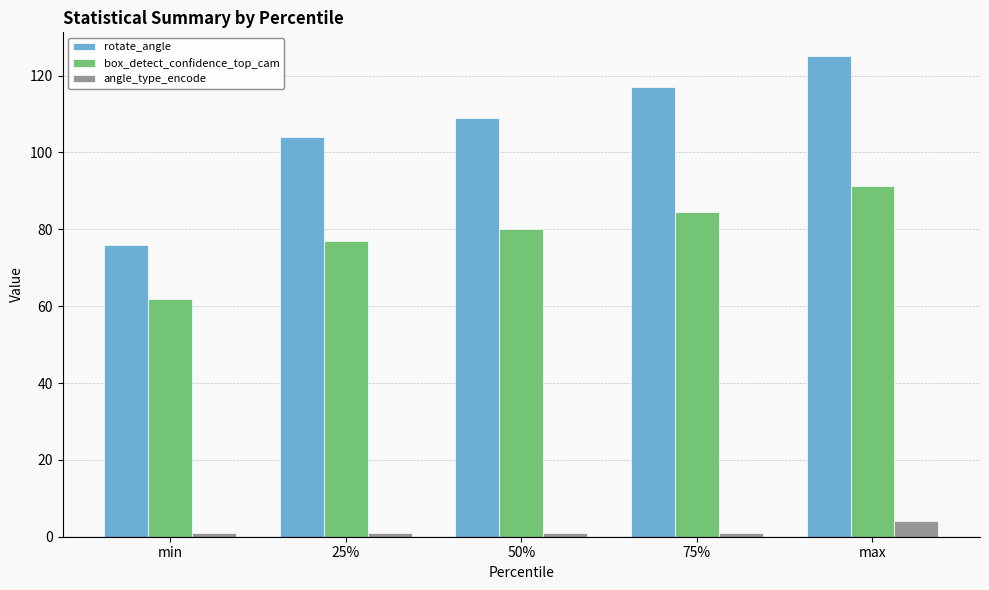

List the labels in order of box_detect_confidence_top_cam value, smallest first.

min, 25%, 50%, 75%, max